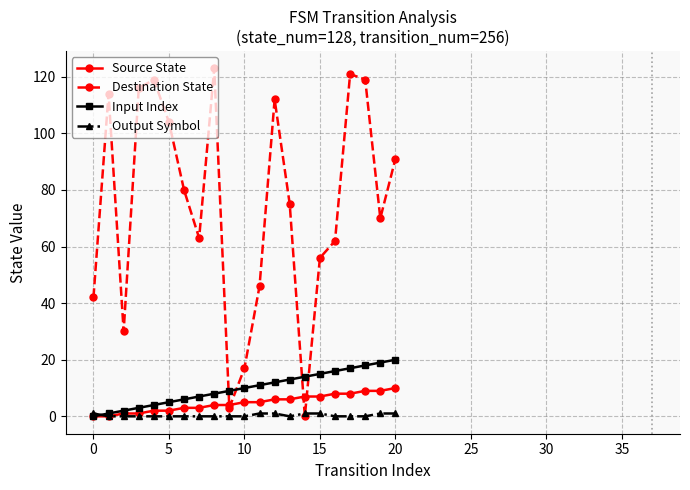

Which series has the widest spread of values?

Destination State